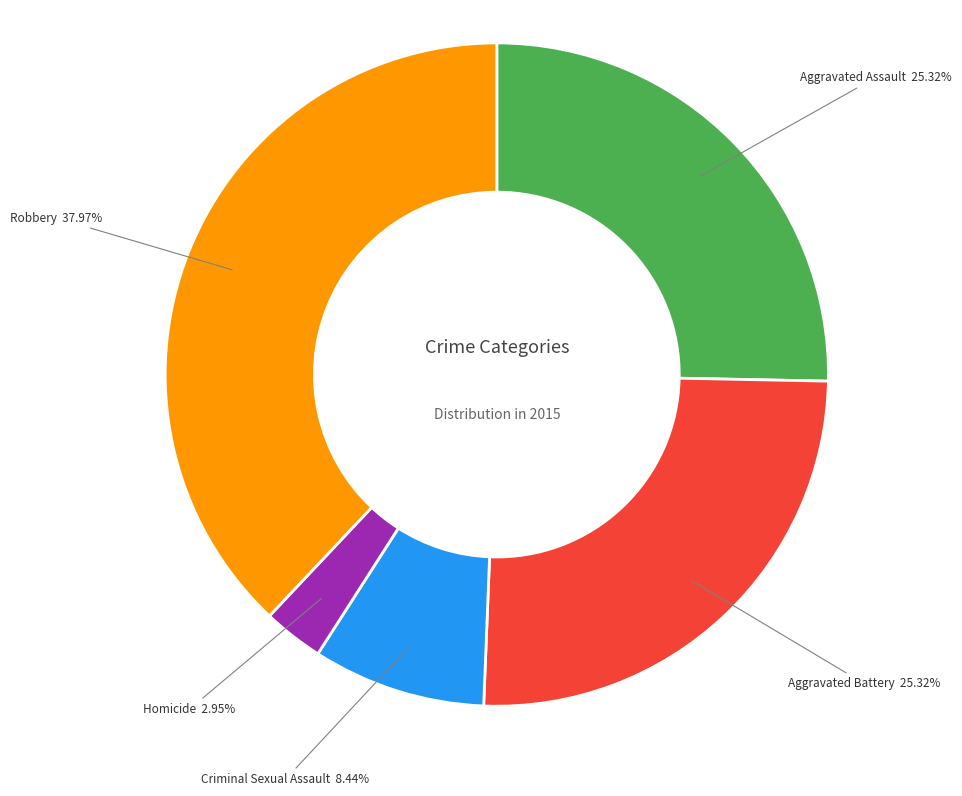

To the nearest percent, what portion does Aggravated Battery represent?

25%